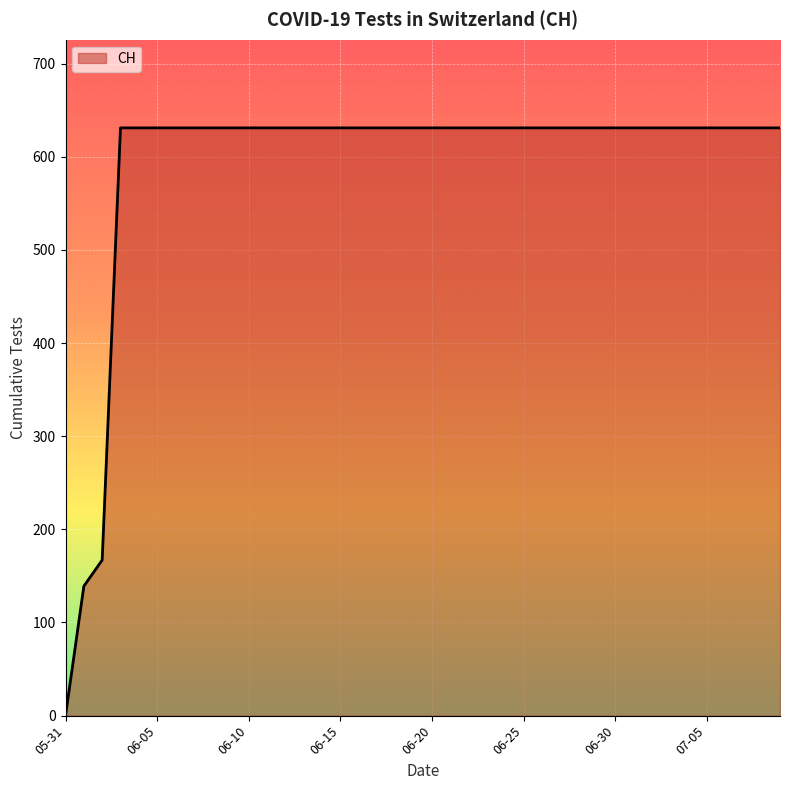

What is the difference between the maximum and minimum values?

631